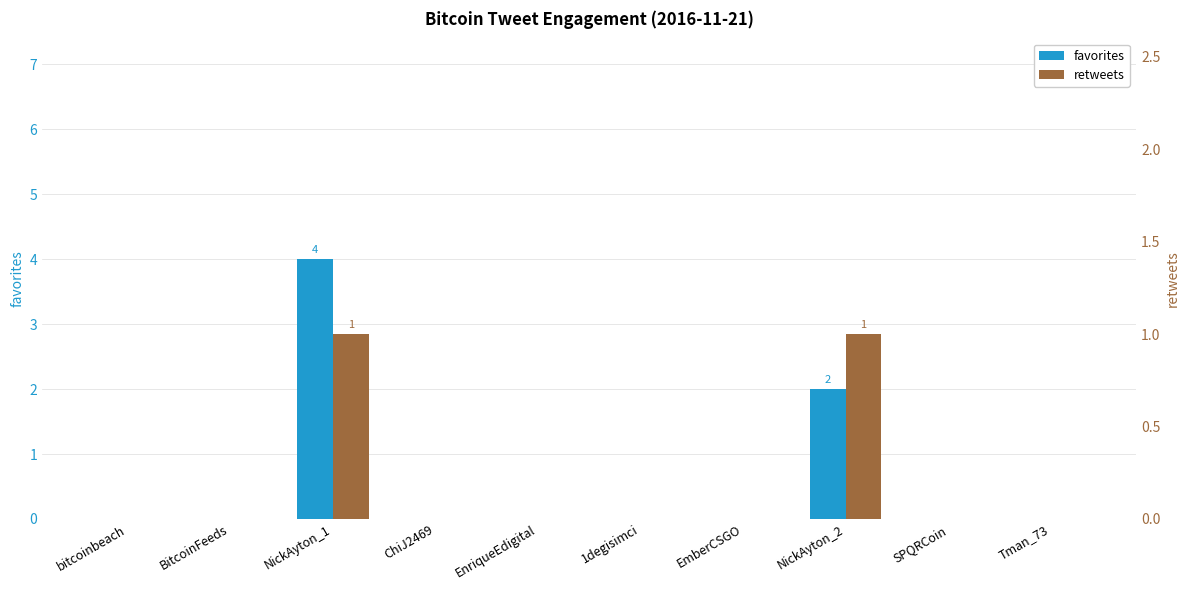

At Tman_73, list the series in order from smallest to largest.

favorites, retweets